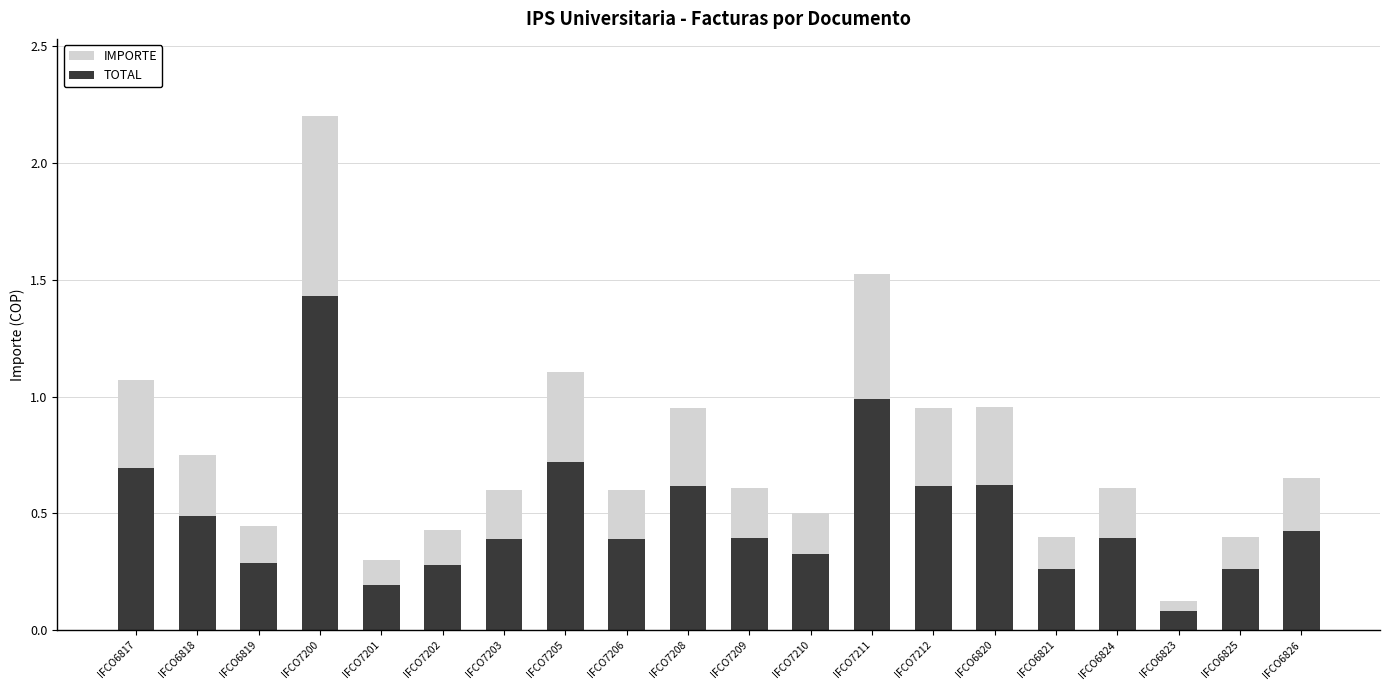

What is the sum of the TOTAL values at IFCO6819 and IFCO6817?

1.0